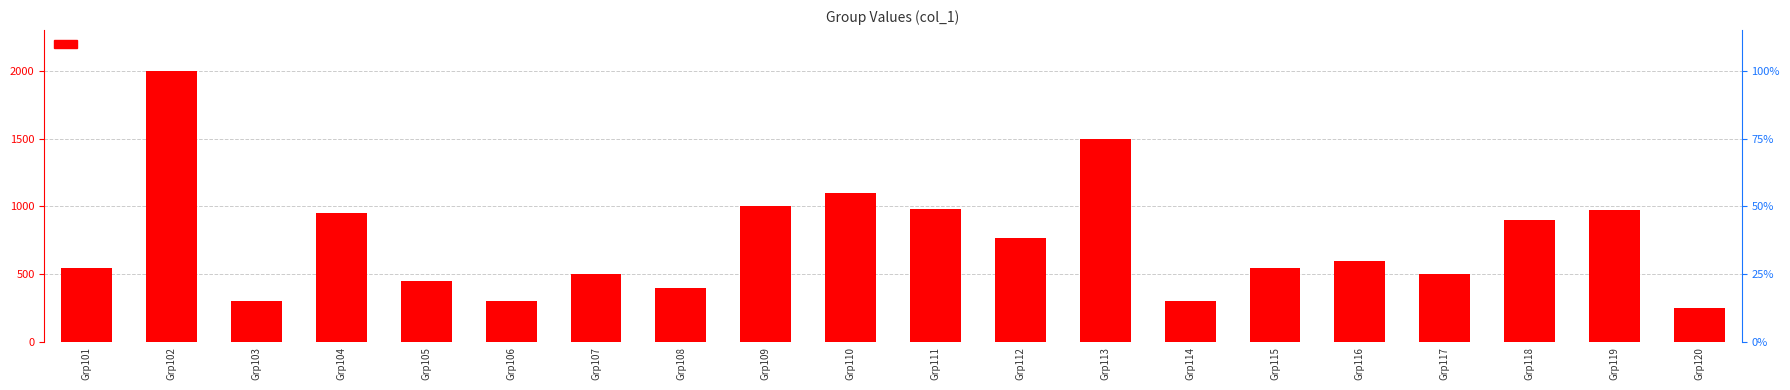

At which category does the chart reach its peak across all series?

Grp102